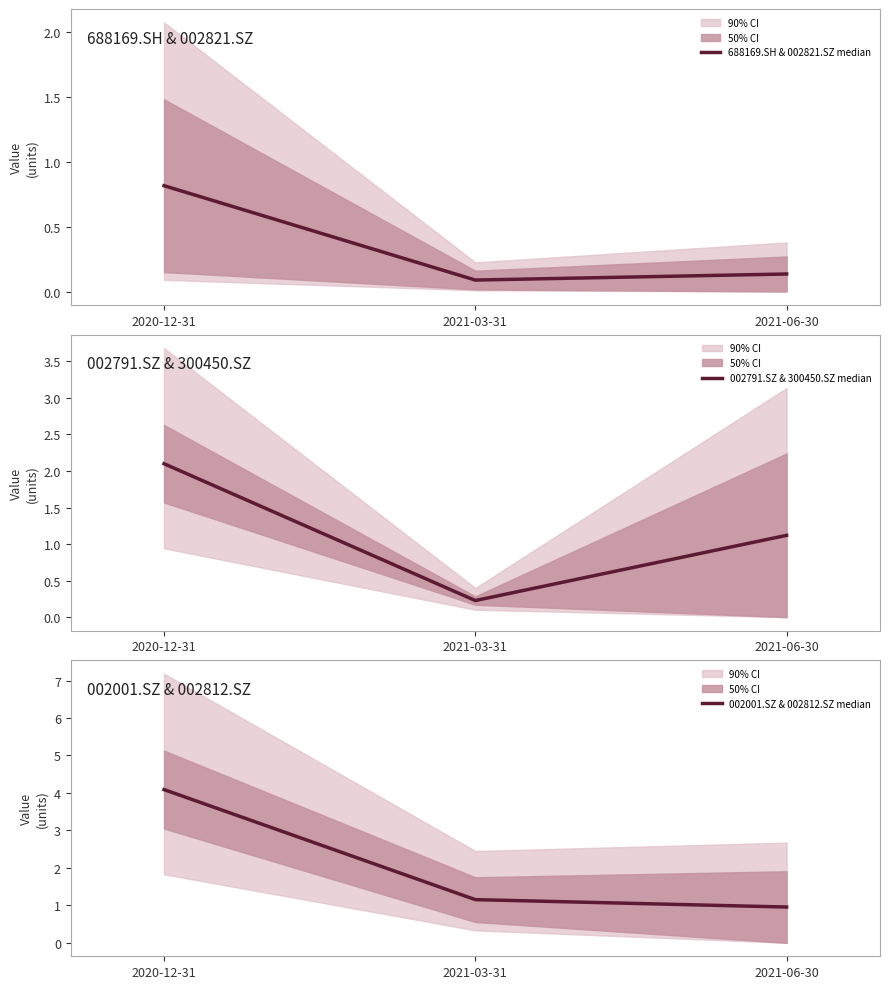

Rank the series by their maximum value, from lowest to highest.

688169.SH & 002821.SZ median, 002791.SZ & 300450.SZ median, 002001.SZ & 002812.SZ median